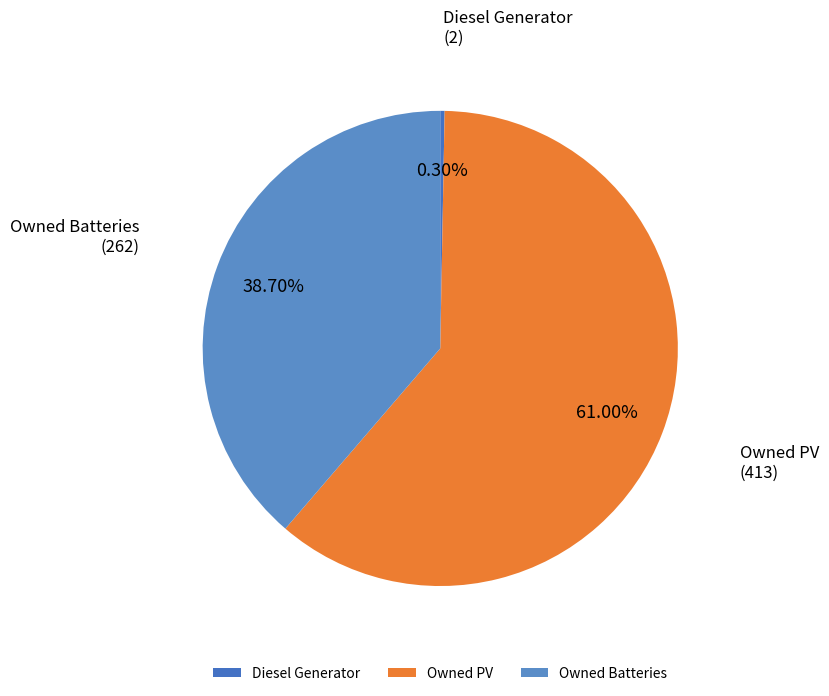

Count the number of slices in the pie.

3